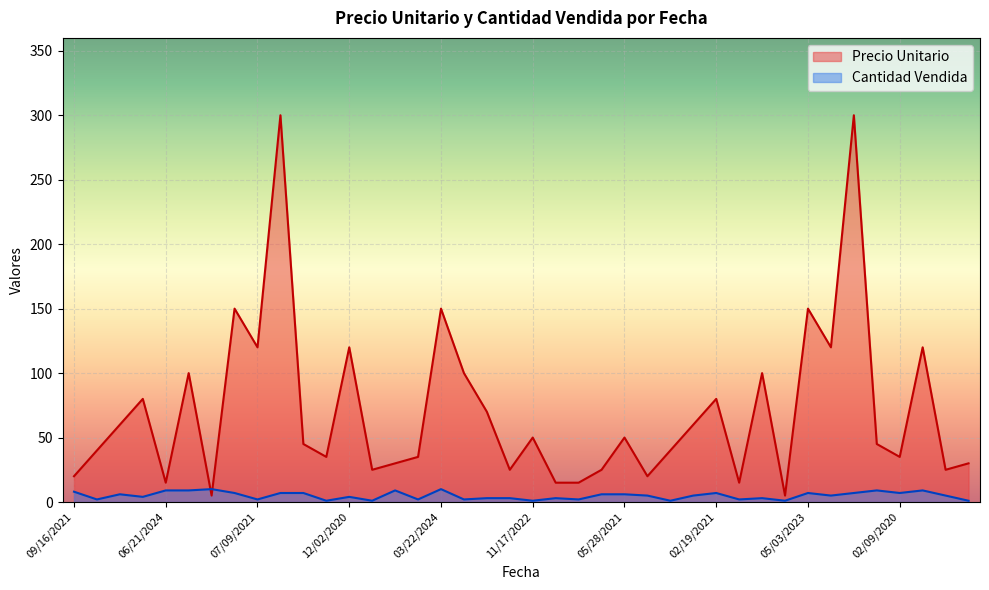

How many lines are shown in the chart?

2